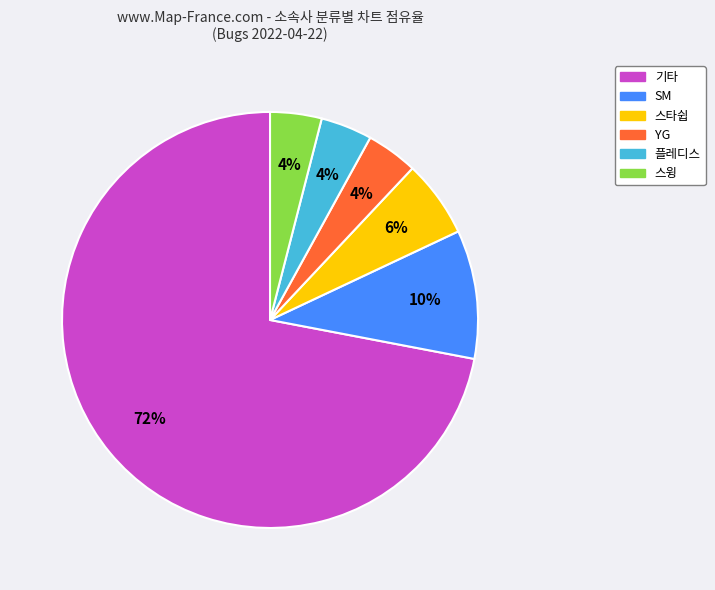

To the nearest percent, what is the difference between the largest and smallest slice percentages?

68%